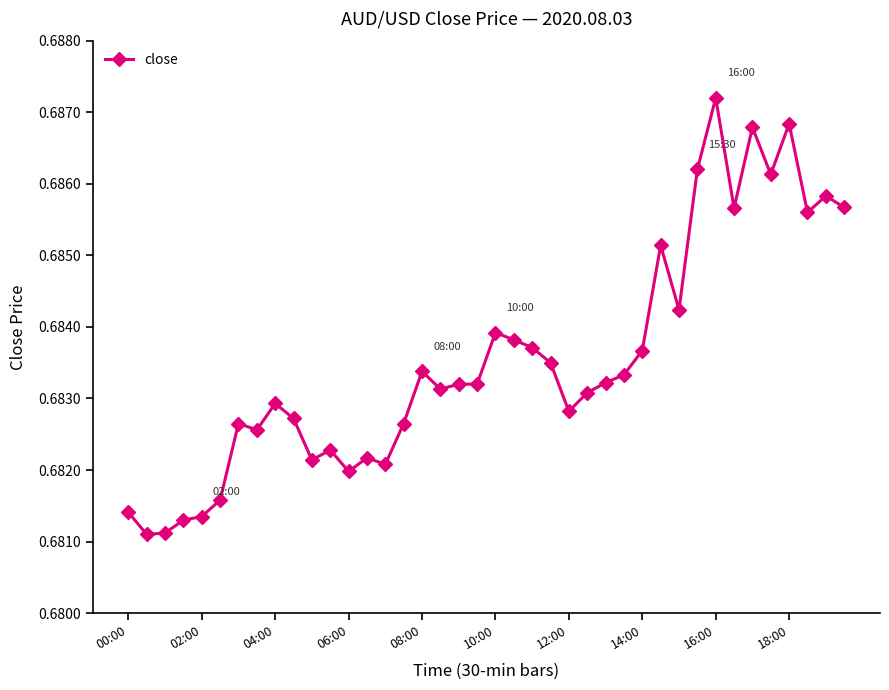

How many values are between 0 and 1?

40